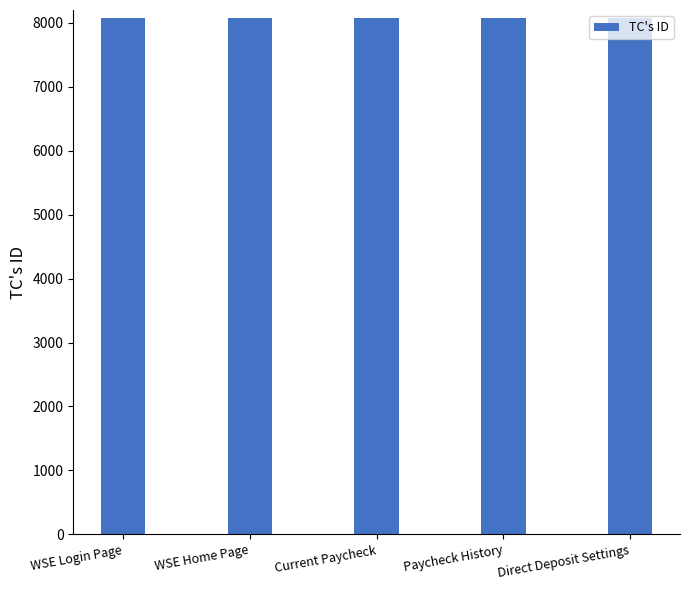

What is the label of the 1st bar from the right?

Direct Deposit Settings